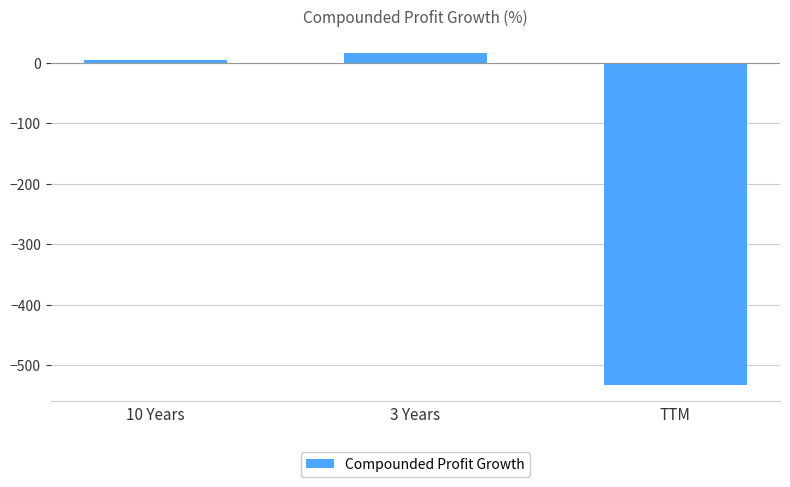

Which label corresponds to the smallest value in the chart?

TTM